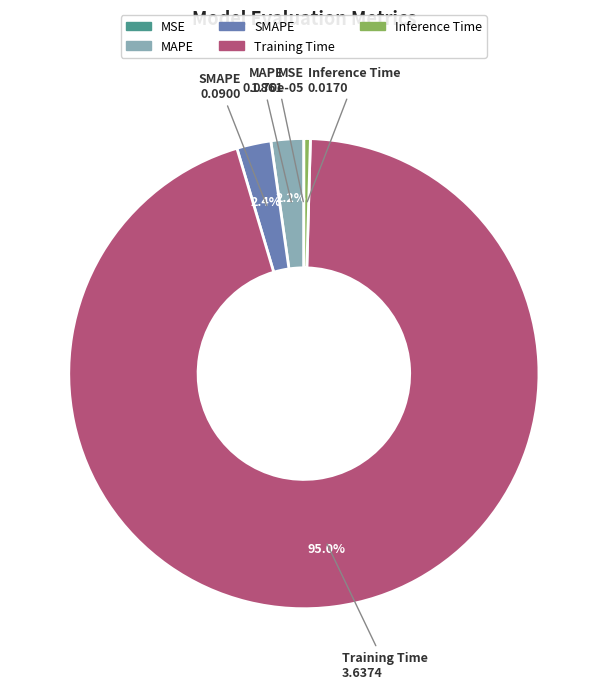

Between Inference Time and Training Time, which is larger?

Training Time